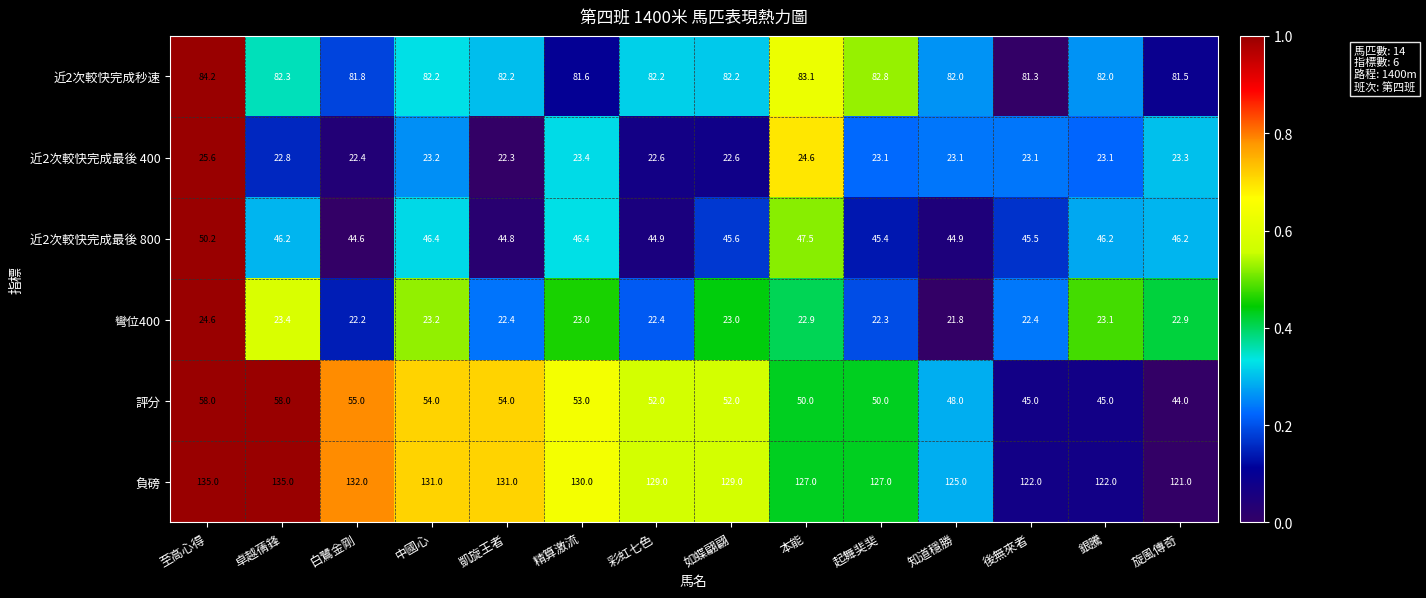

List the series in order of their peak value, highest first.

負磅, 近2次較快完成秒速, 評分, 近2次較快完成最後 800, 近2次較快完成最後 400, 彎位400